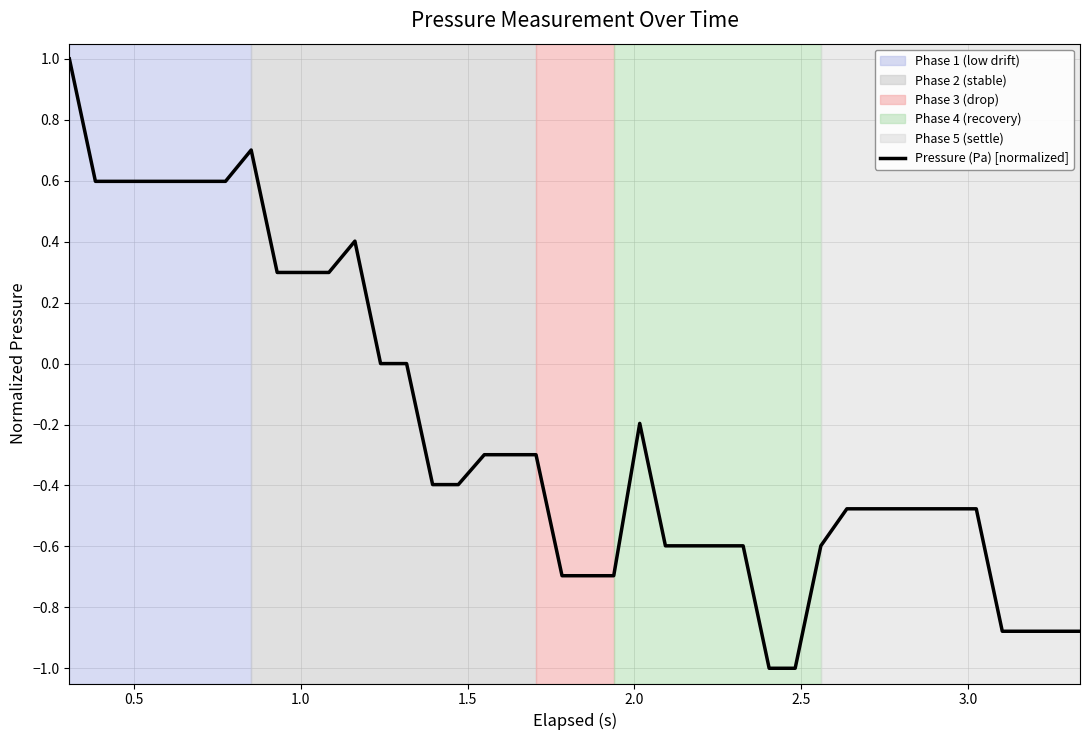

What is the difference between the maximum and minimum values?

2.0